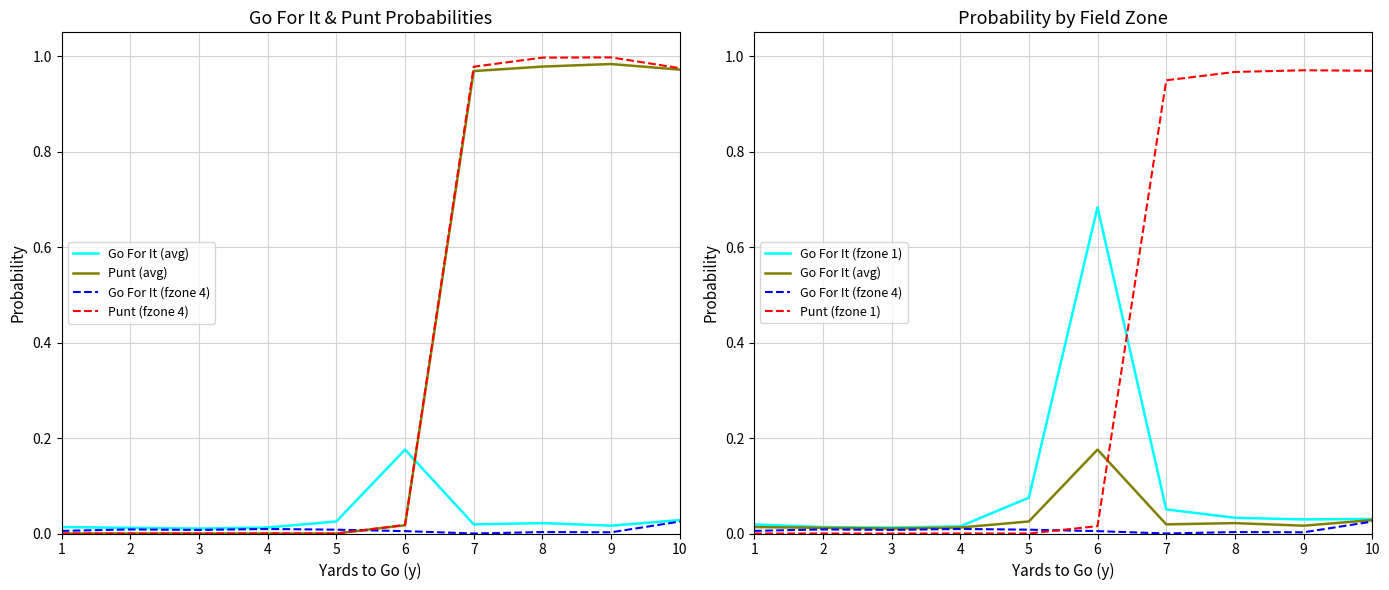

Which category has the highest value in the Punt (fzone 1) series?

9